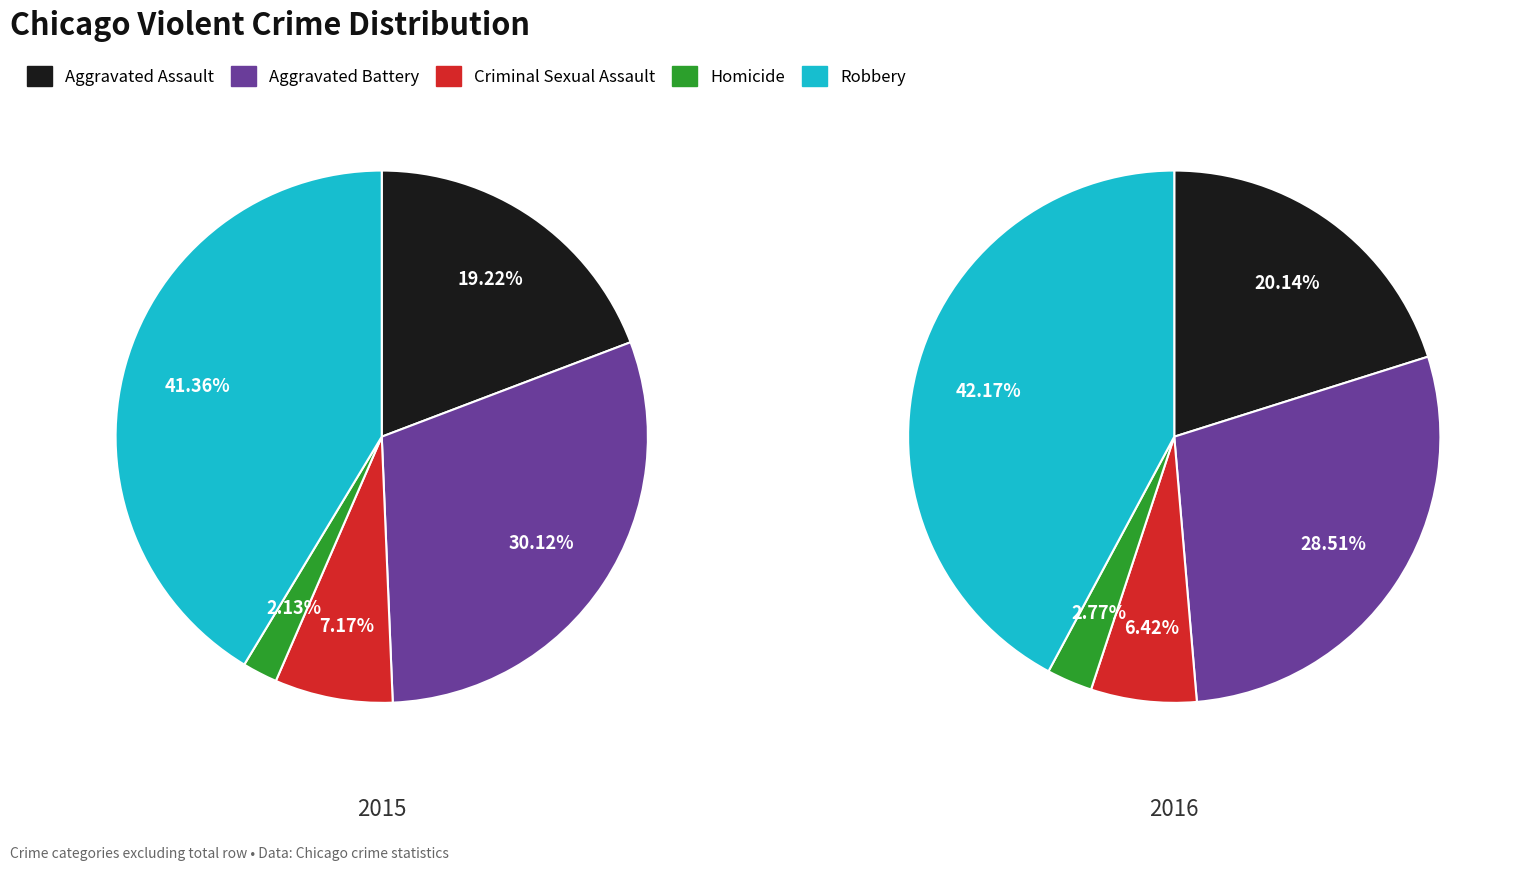

True or false: Aggravated Assault accounts for 11% of the total.

False